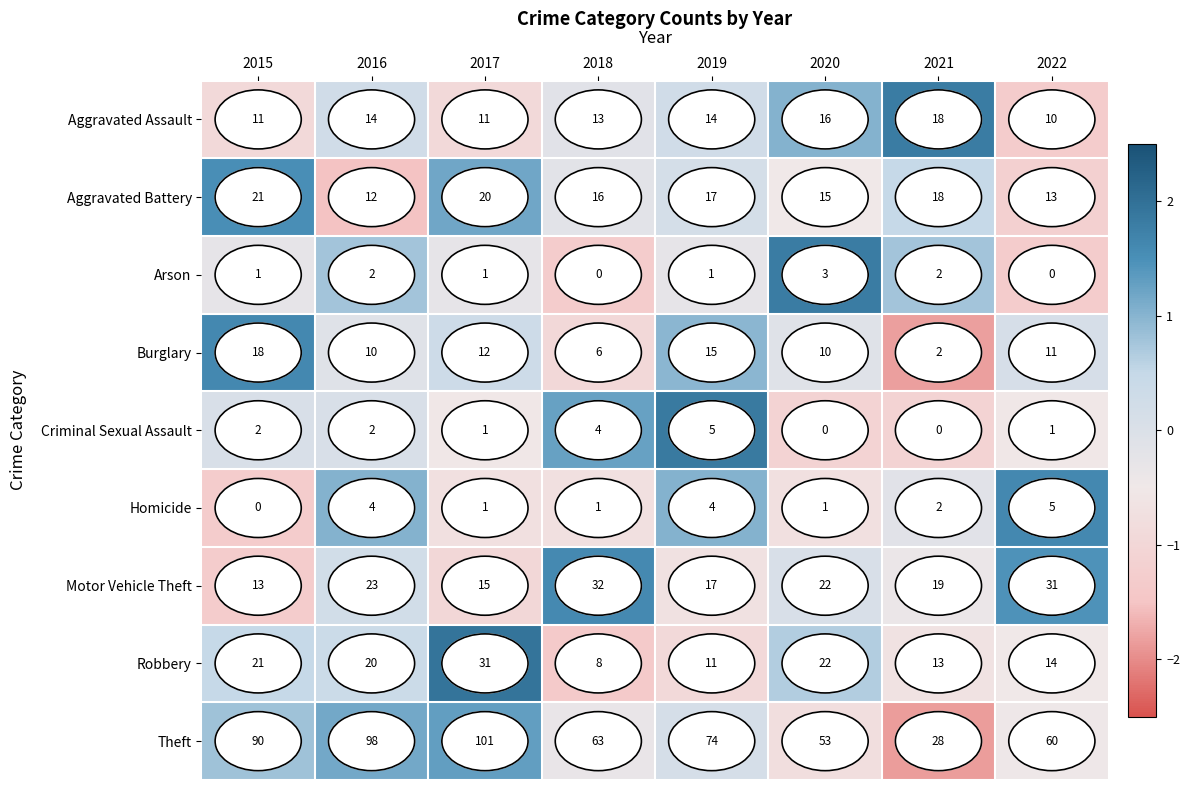

Is it true that Burglary equals 8 at 2017?

False